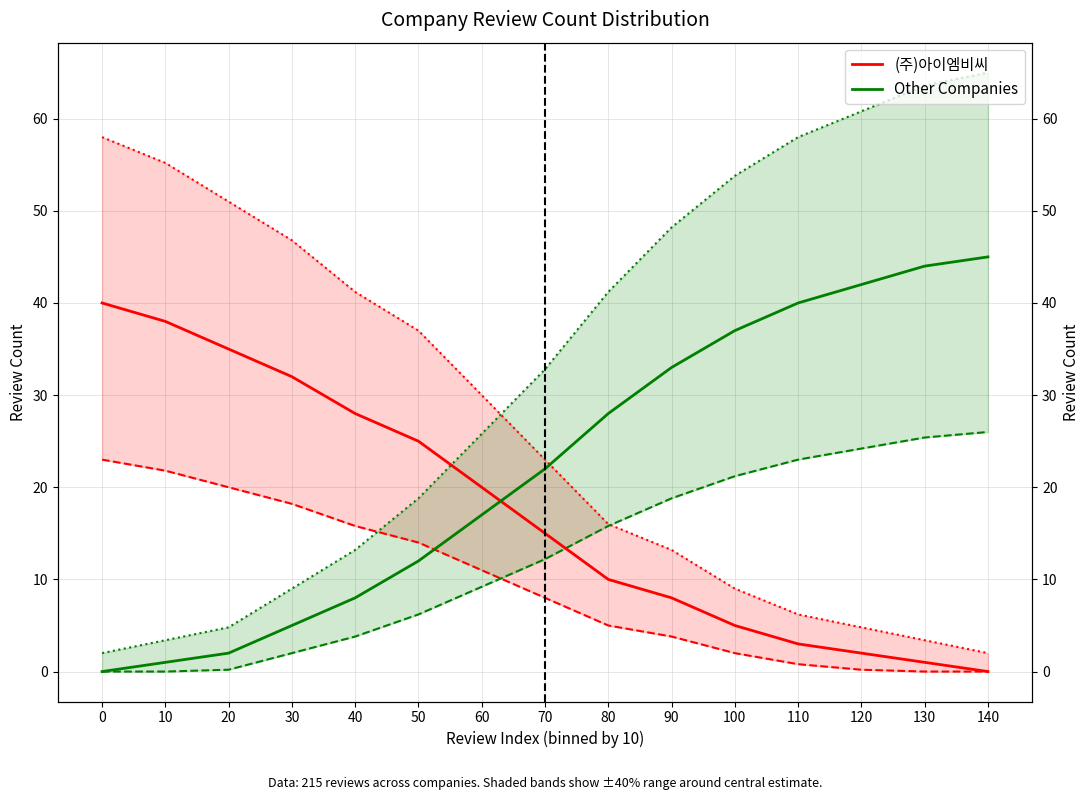

How many values in the (주)아이엠비씨 series exceed 15?

7